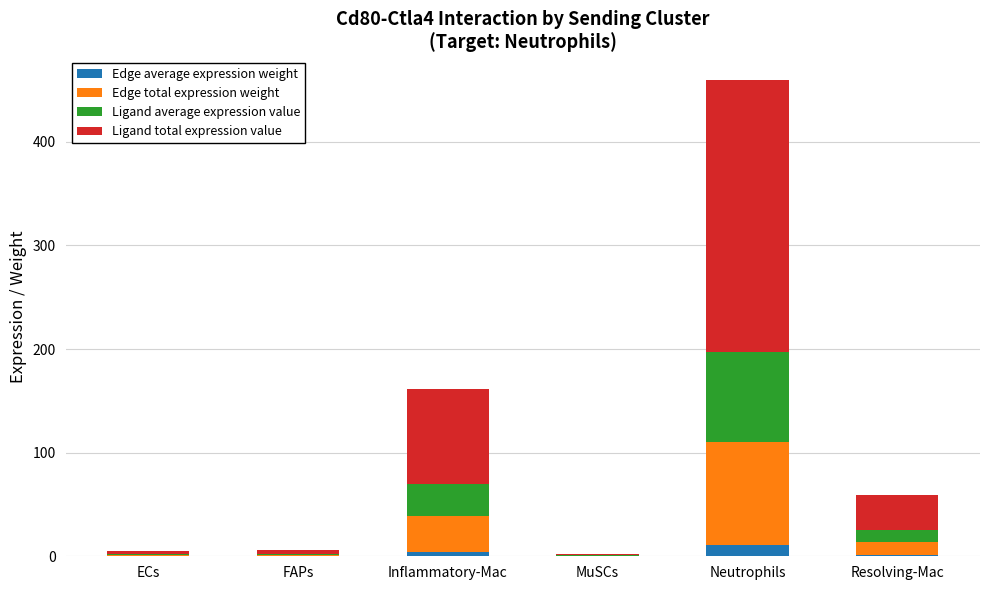

At which category is the sum across all series the highest?

Neutrophils